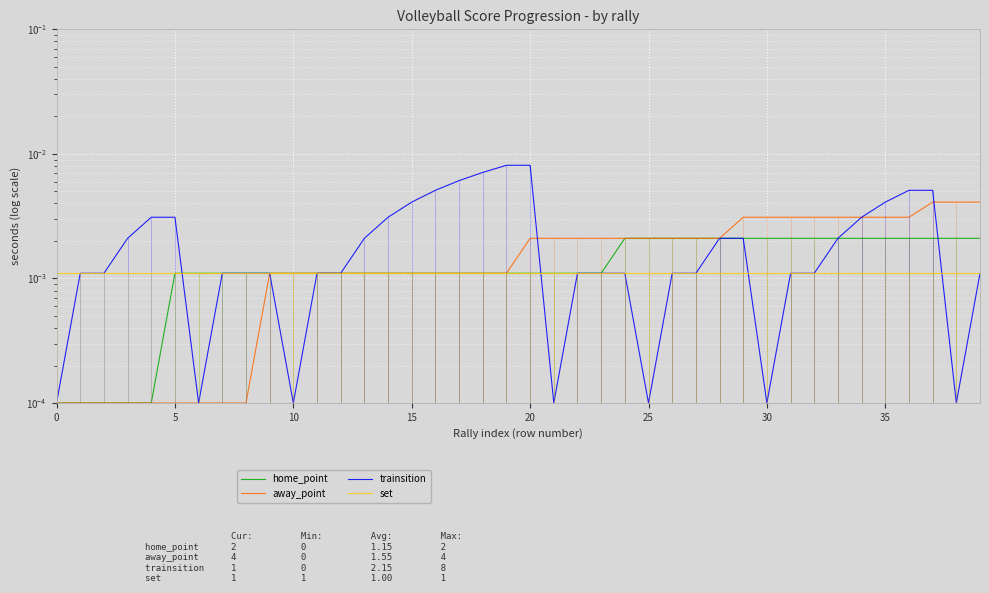

Which series changed the most between 34 and 38?

trainsition